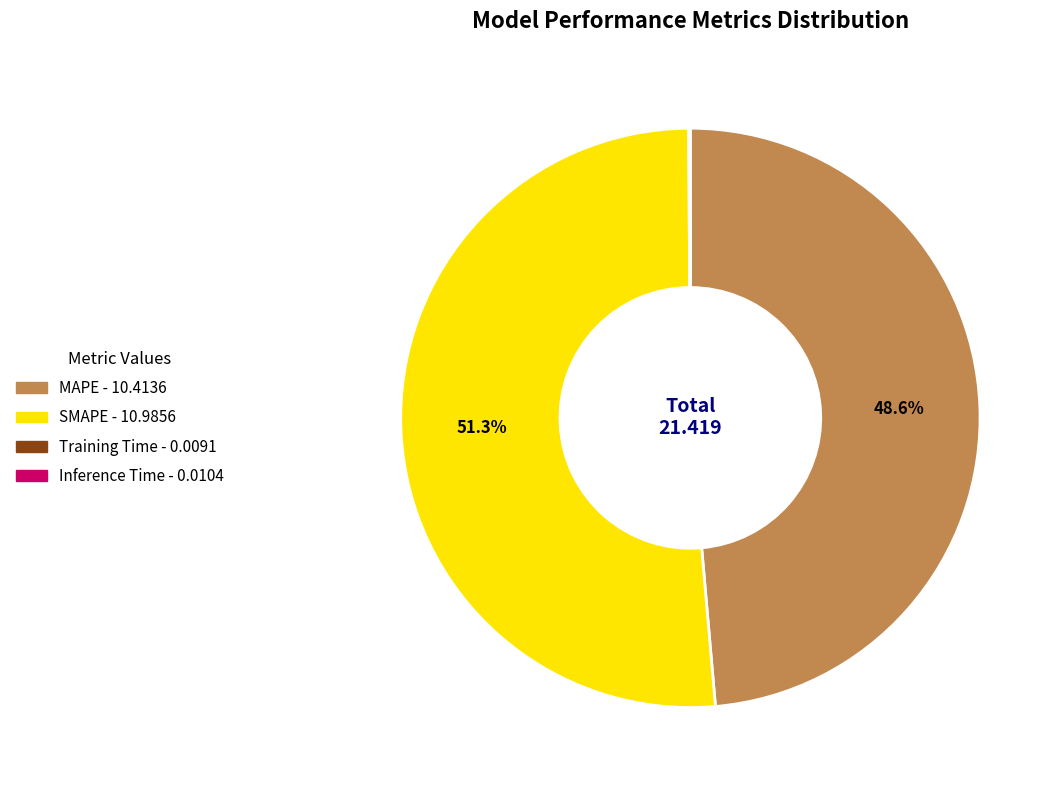

To the nearest percent, what percentage of the pie is SMAPE?

51%